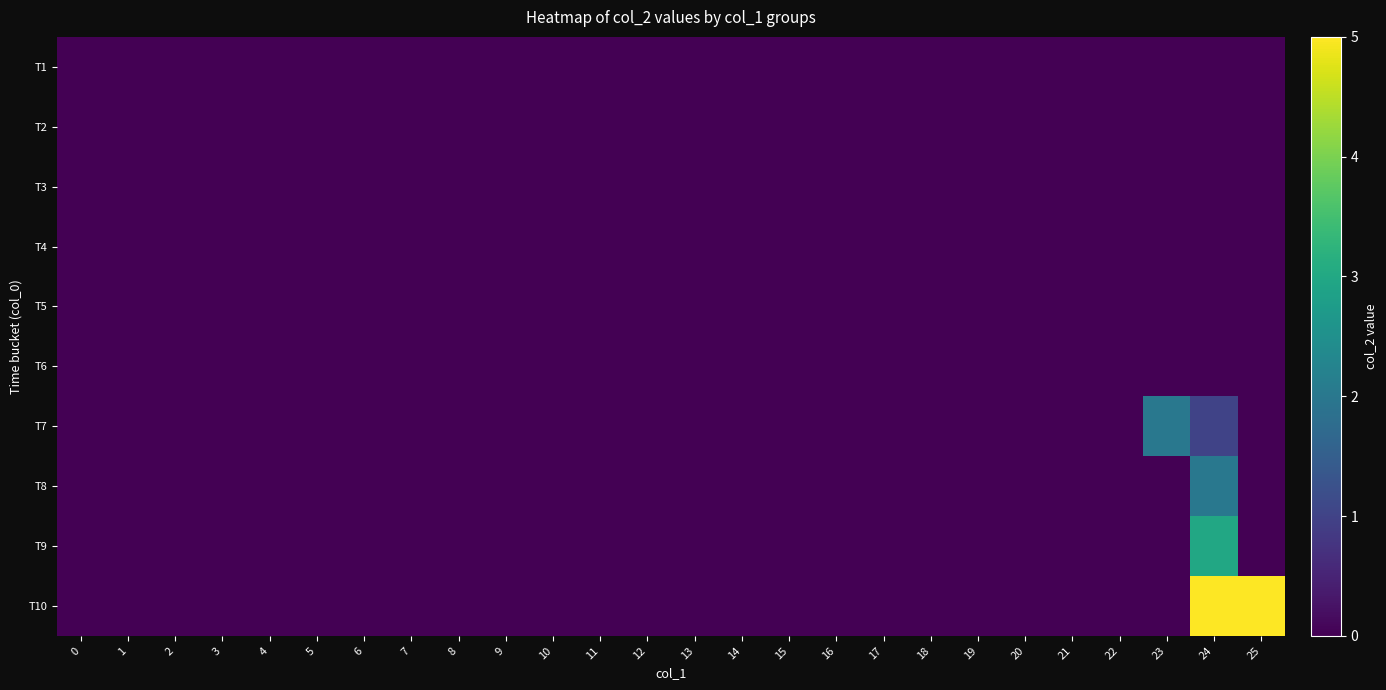

Rank the series at 25 from highest to lowest value.

T10, T1, T2, T3, T4, T5, T6, T7, T8, T9